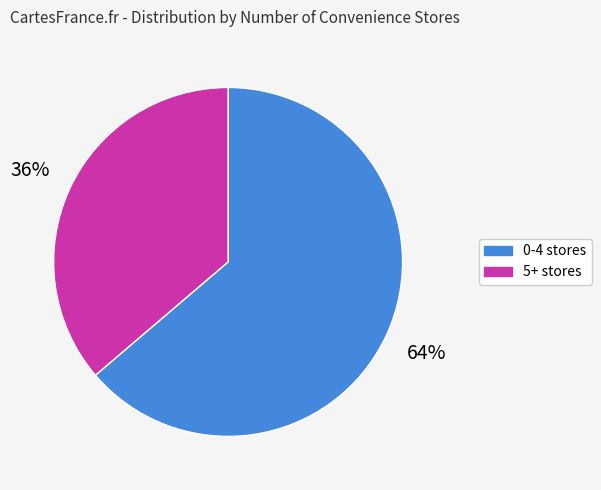

Is there any slice that represents more than half of the pie?

Yes